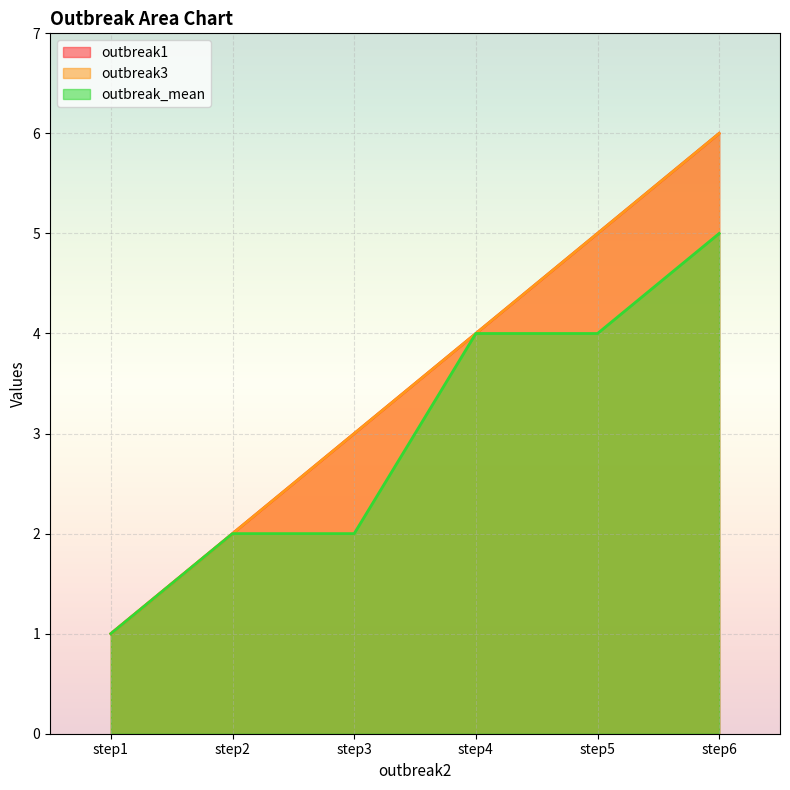

How many lines are shown in the chart?

3